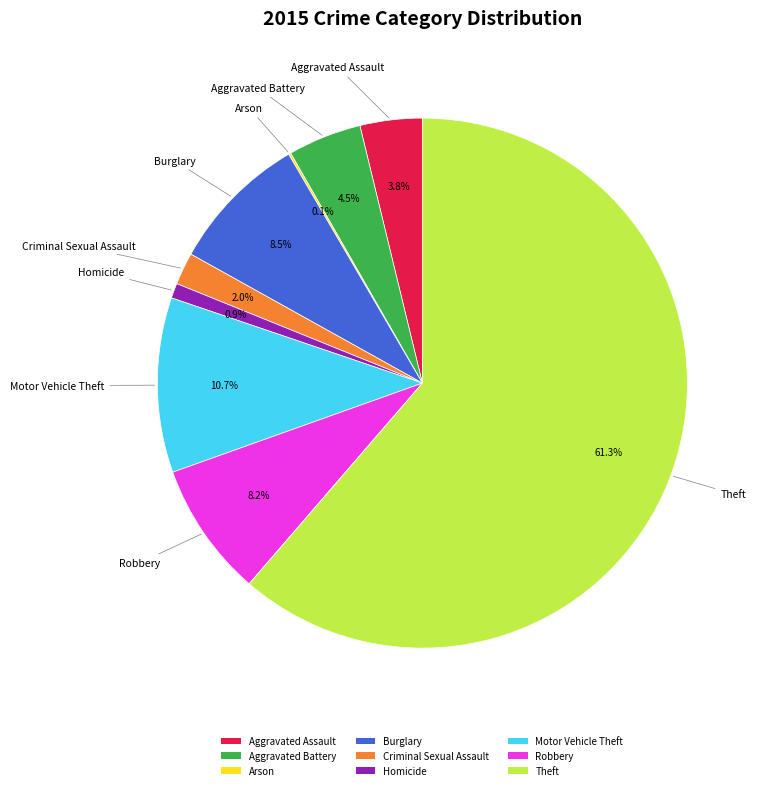

Which has a higher value, Homicide or Criminal Sexual Assault?

Criminal Sexual Assault